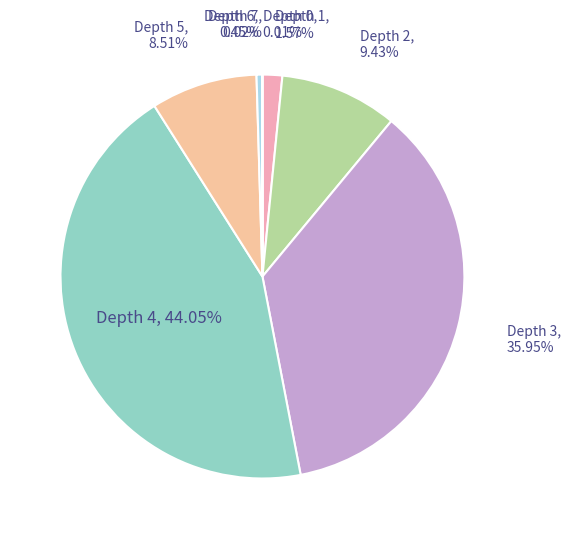

To the nearest percent, what is the average slice percentage?

12%